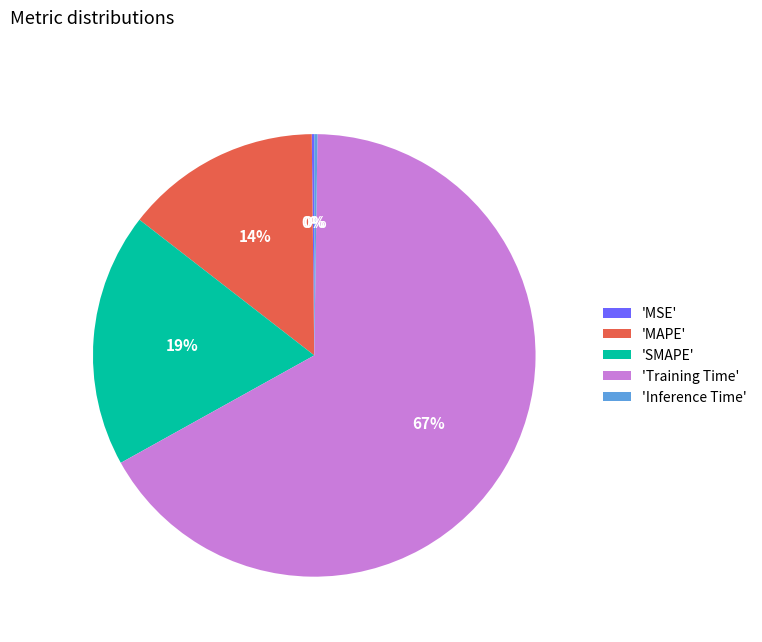

To the nearest percent, what percentage of the pie is 'Training Time'?

67%